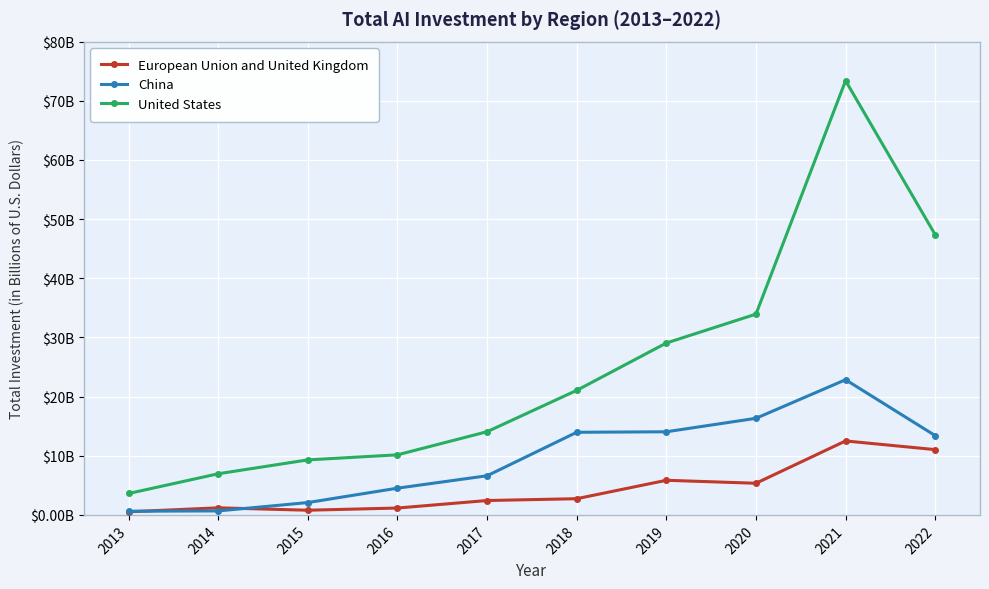

Which series has the largest range (max minus min)?

United States